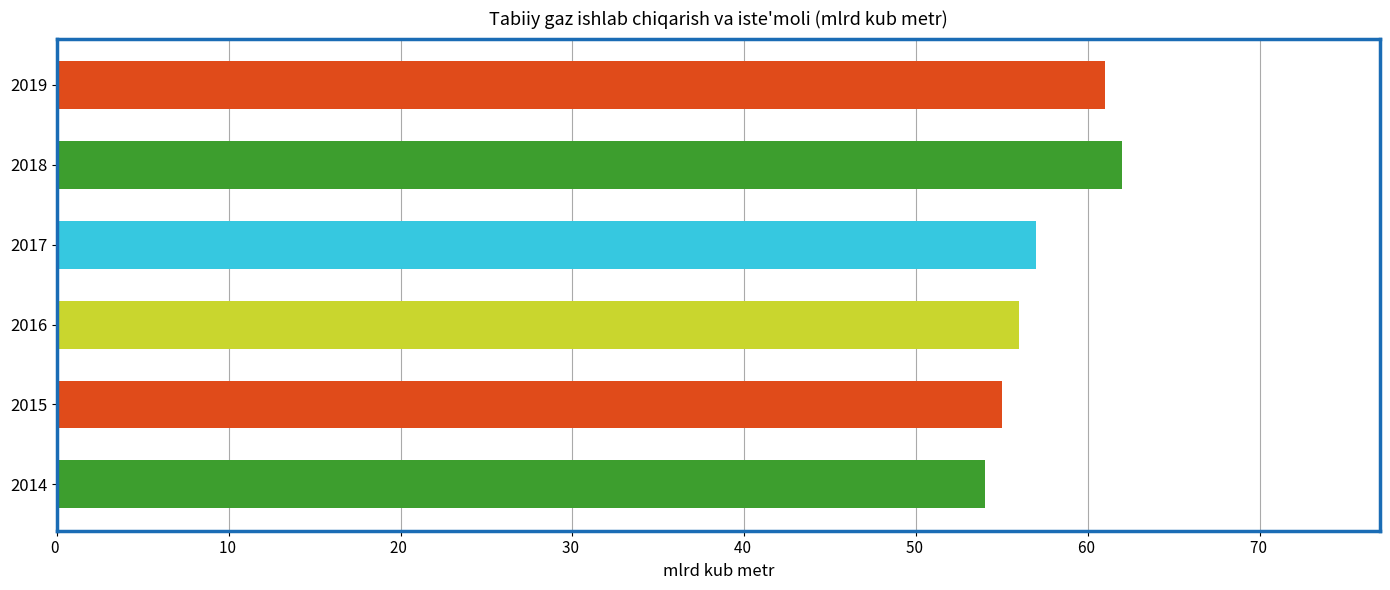

What is the greatest value displayed?

62